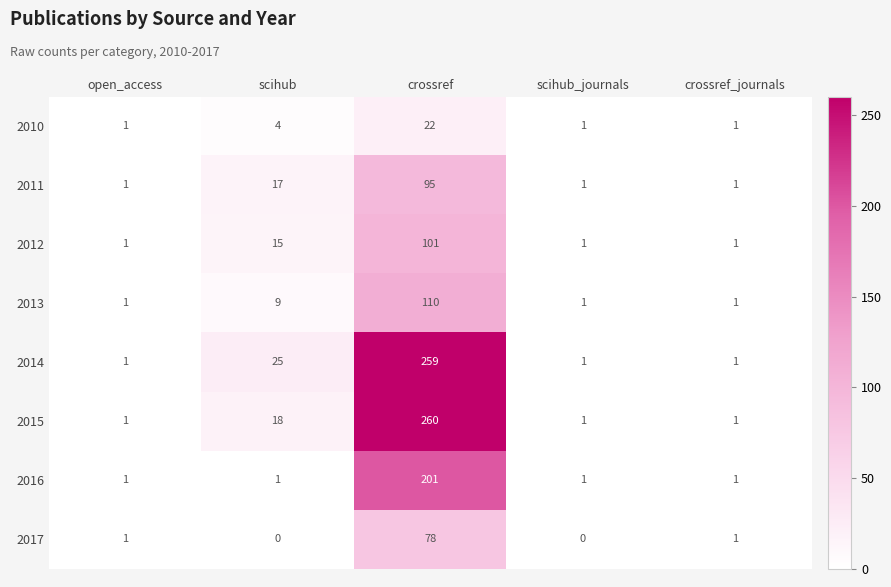

Which series has the largest total across all categories?

2014